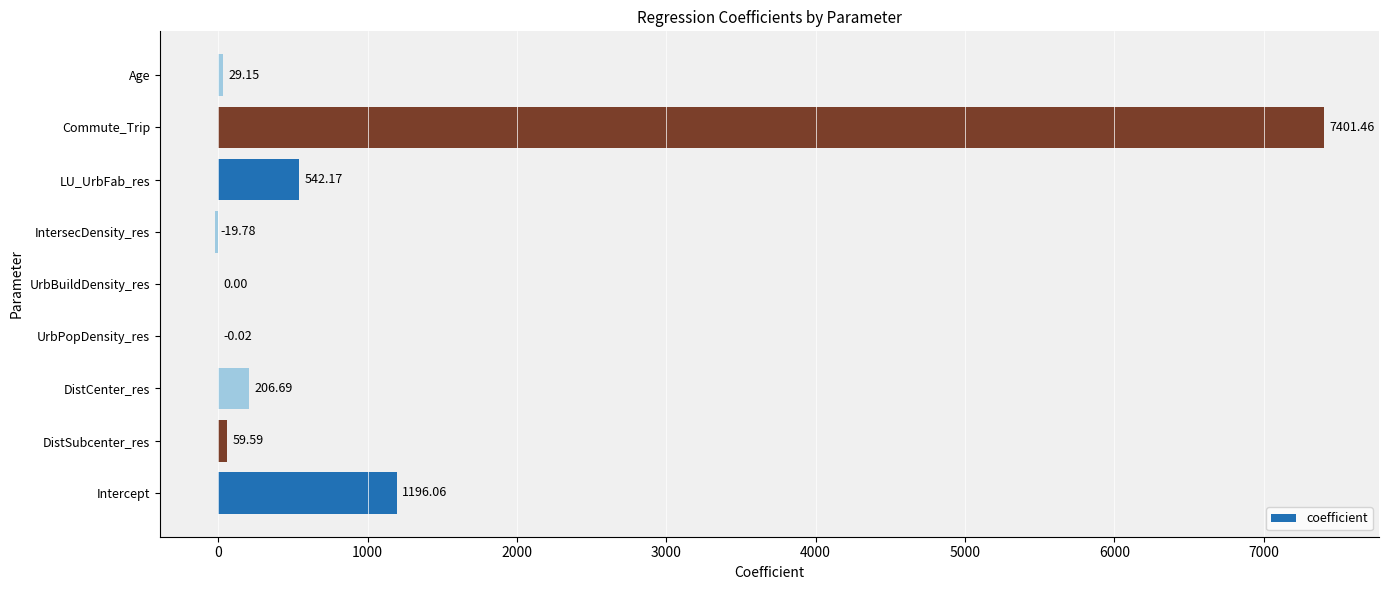

Count the number of data series in this chart.

1